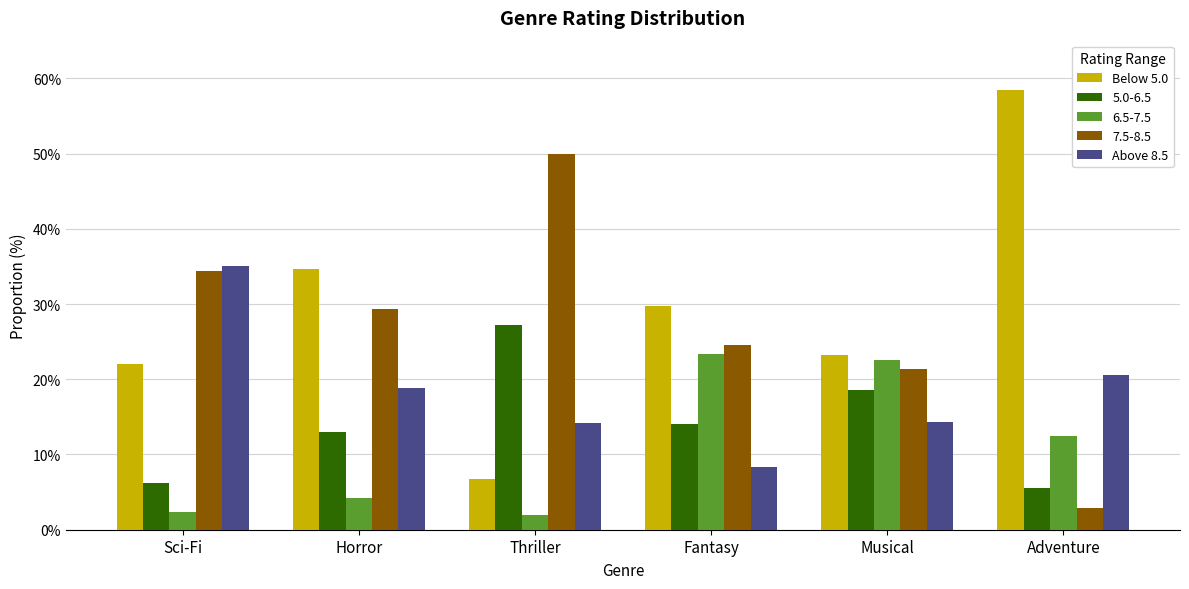

Does the chart contain any negative values?

No